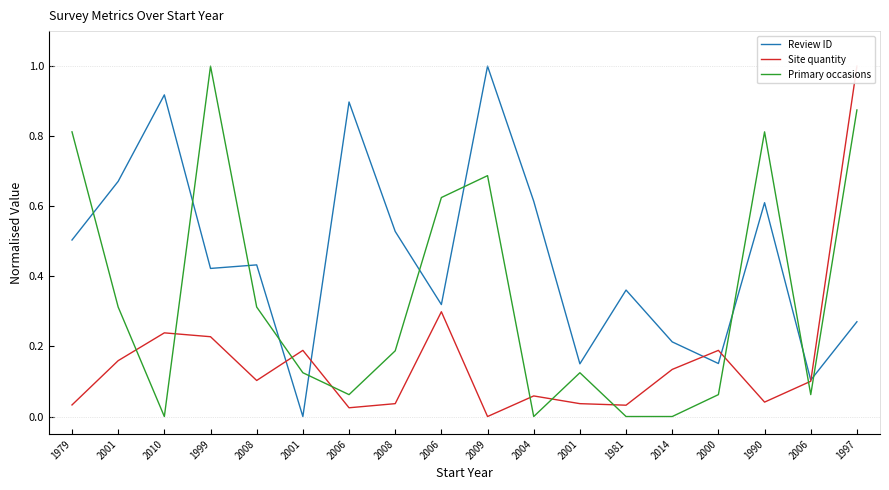

Reading right to left, extract all data points from this chart.

Review ID: 1997=0.3	2006=0.1	1990=0.6	2000=0.2	2014=0.2	1981=0.4	2001=0.2	2004=0.6	2009=1.0	2006=0.3	2008=0.5	2006=0.9	2001=0.0	2008=0.4	1999=0.4	2010=0.9	2001=0.7	1979=0.5
Site quantity: 1997=1.0	2006=0.1	1990=0.0	2000=0.2	2014=0.1	1981=0.0	2001=0.0	2004=0.1	2009=0.0	2006=0.3	2008=0.0	2006=0.0	2001=0.2	2008=0.1	1999=0.2	2010=0.2	2001=0.2	1979=0.0
Primary occasions: 1997=0.9	2006=0.1	1990=0.8	2000=0.1	2014=0.0	1981=0.0	2001=0.1	2004=0.0	2009=0.7	2006=0.6	2008=0.2	2006=0.1	2001=0.1	2008=0.3	1999=1.0	2010=0.0	2001=0.3	1979=0.8